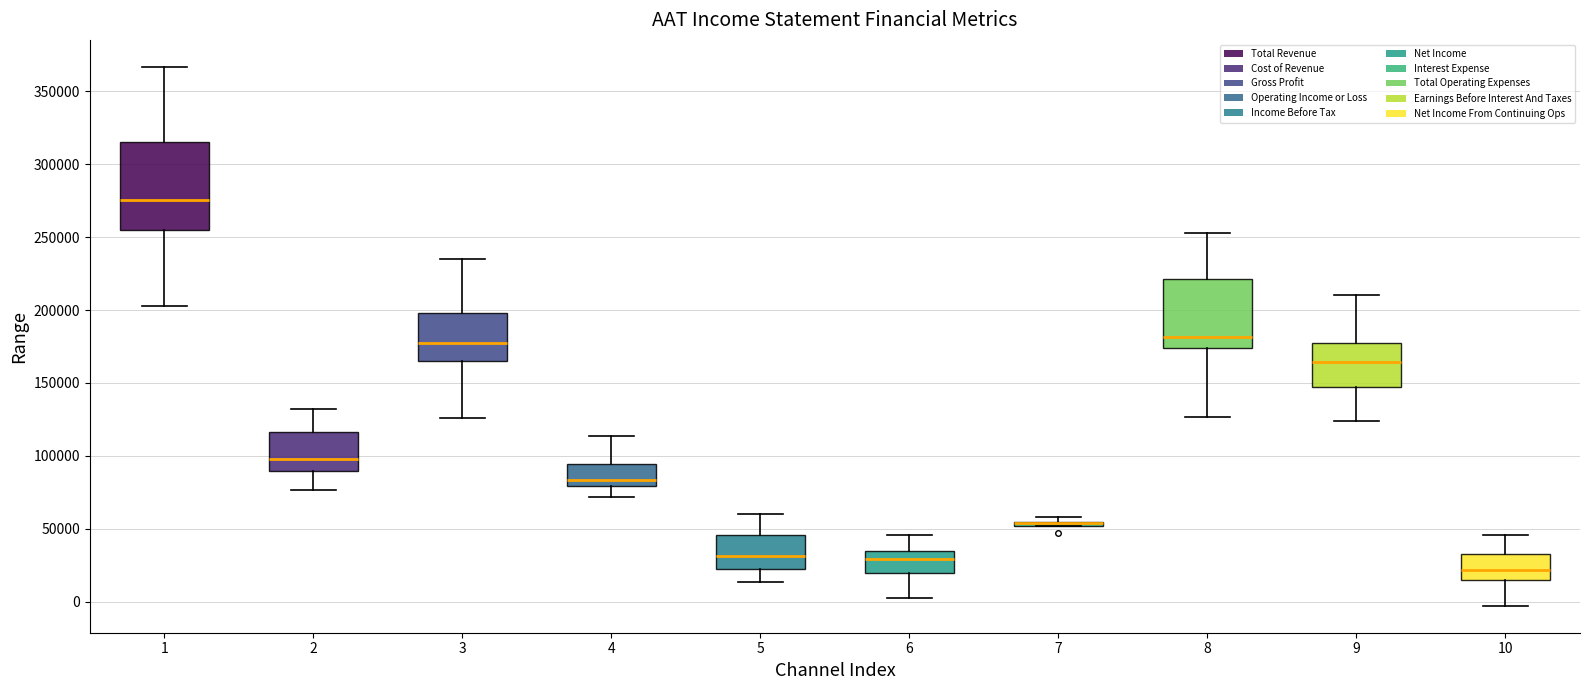

Comparing the boxes themselves (not the whiskers), which one is the tallest?

1